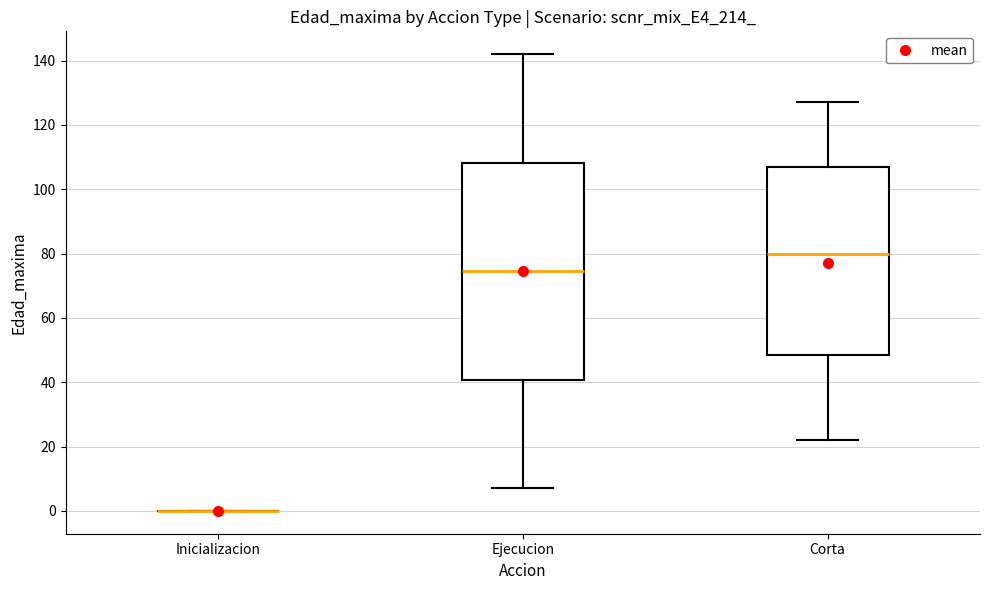

Reading left to right, read every box against the y-axis: the position of its median line, the range the box covers, and the ends of its whiskers. The values are not printed on the chart, so give them approximately, as read against the axis.

Inicializacion: box collapsed to a line at 0, whiskers 0 to 0
Ejecucion: median 74, box 40 to 108, whiskers 8 to 142
Corta: median 80, box 48 to 108, whiskers 22 to 128